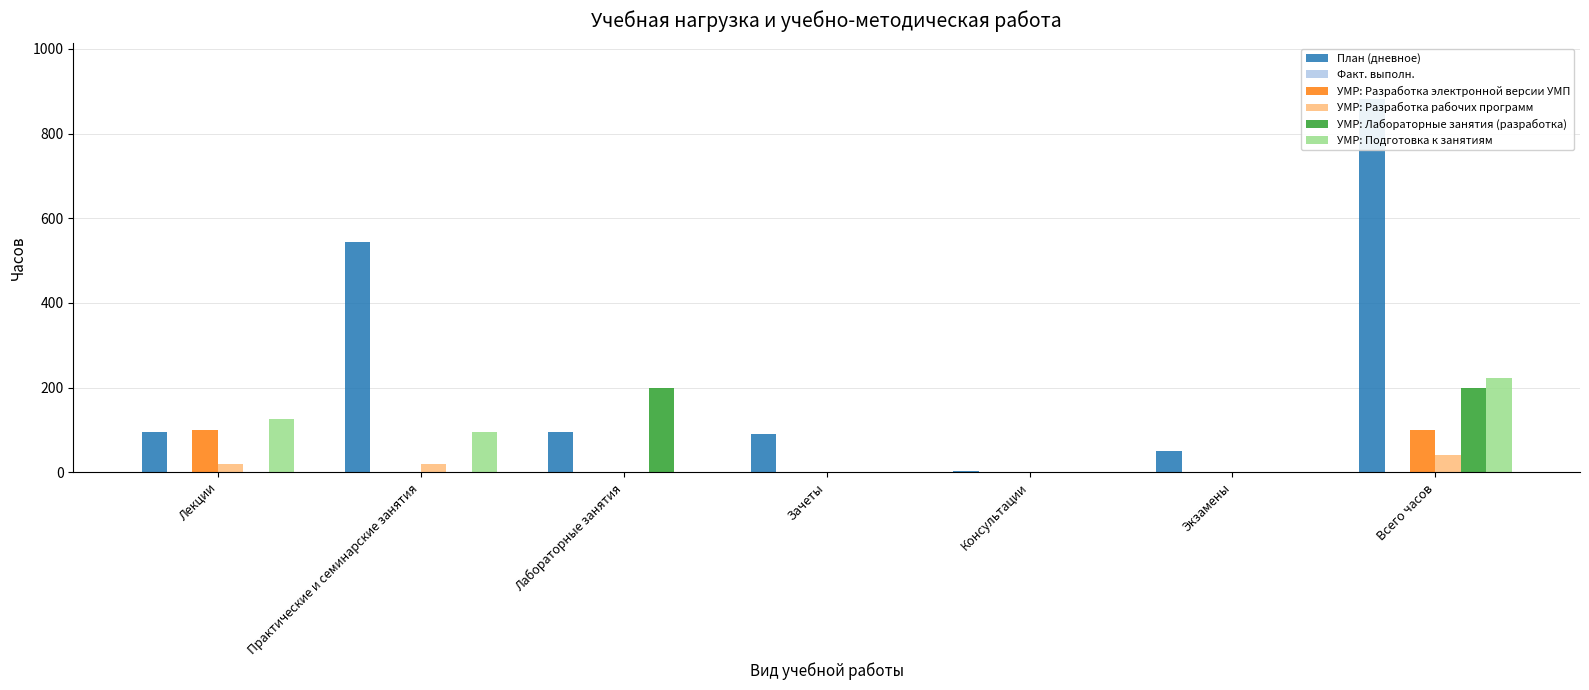

Which series has the largest range (max minus min)?

План (дневное)